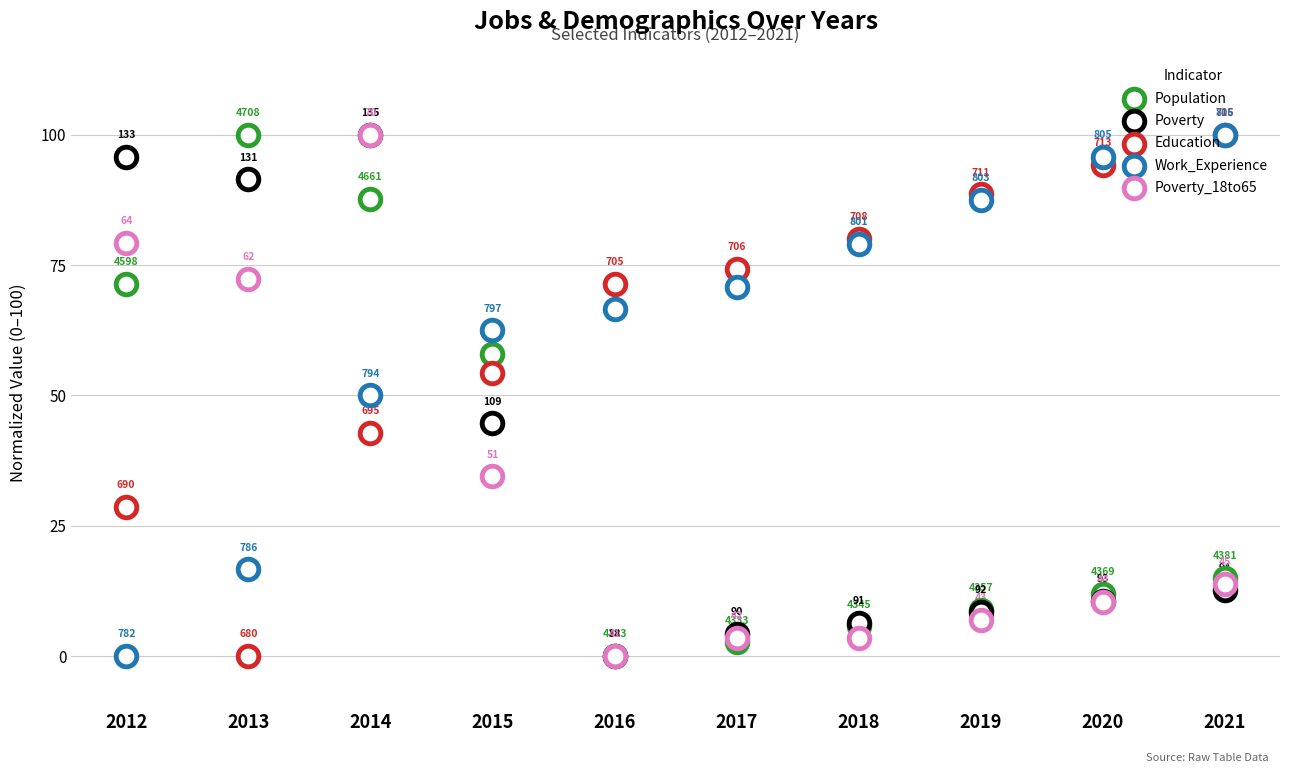

Which series contains the lowest Y value?

Population